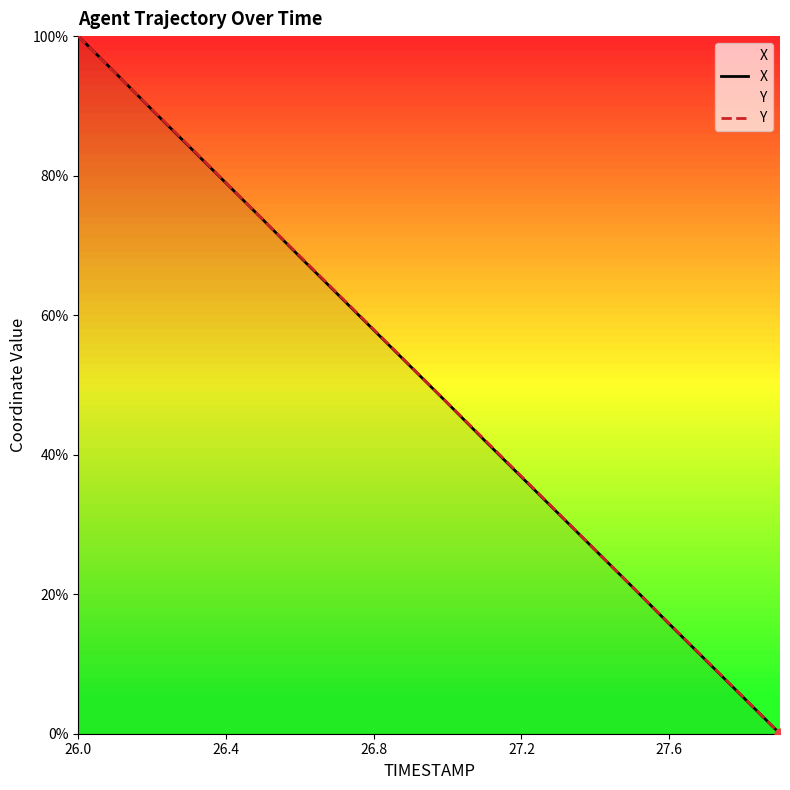

Which series reaches the minimum Y coordinate?

X